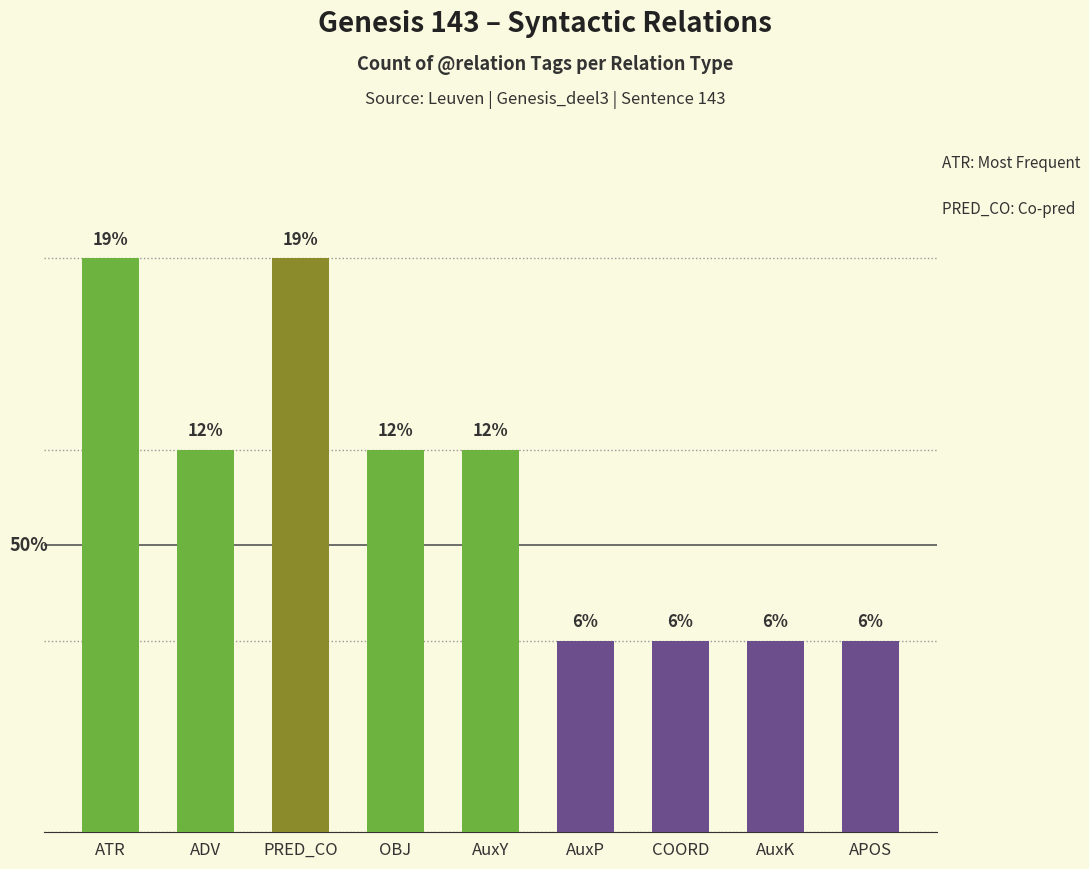

Are the bars horizontal?

No